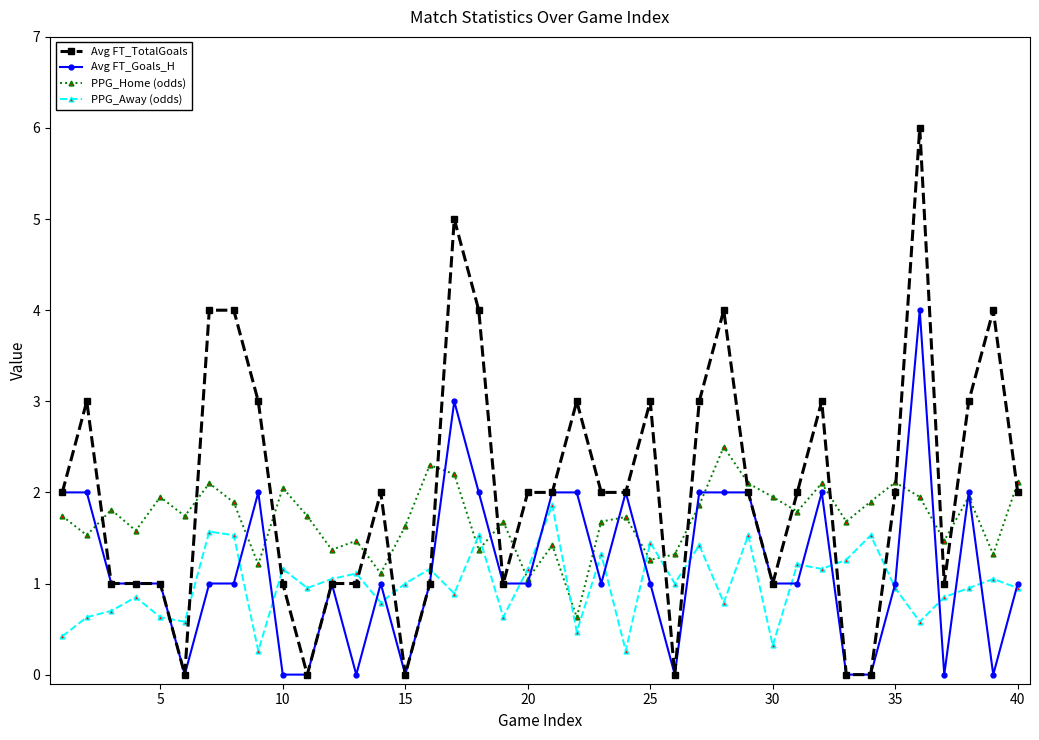

What is the value of the PPG_Away (odds) point at the 13th from the left?

1.1